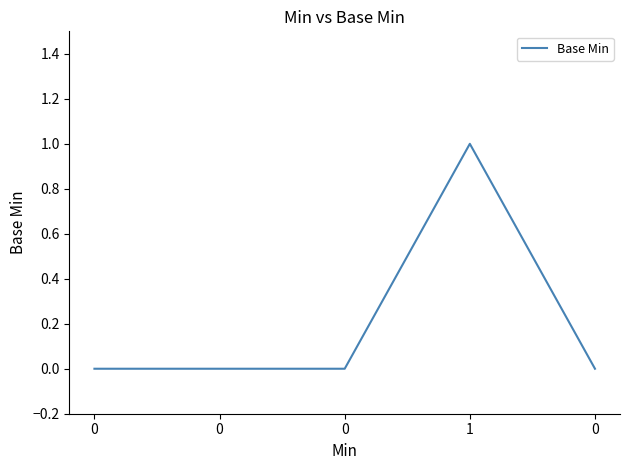

Reading left to right, what are all the values shown in this chart?

0=0	0=0	0=0	1=1	0=0